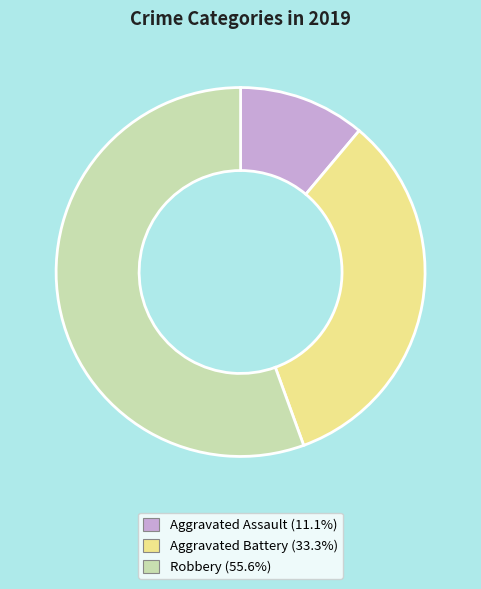

Rank the categories by value from lowest to highest.

Aggravated Assault, Aggravated Battery, Robbery